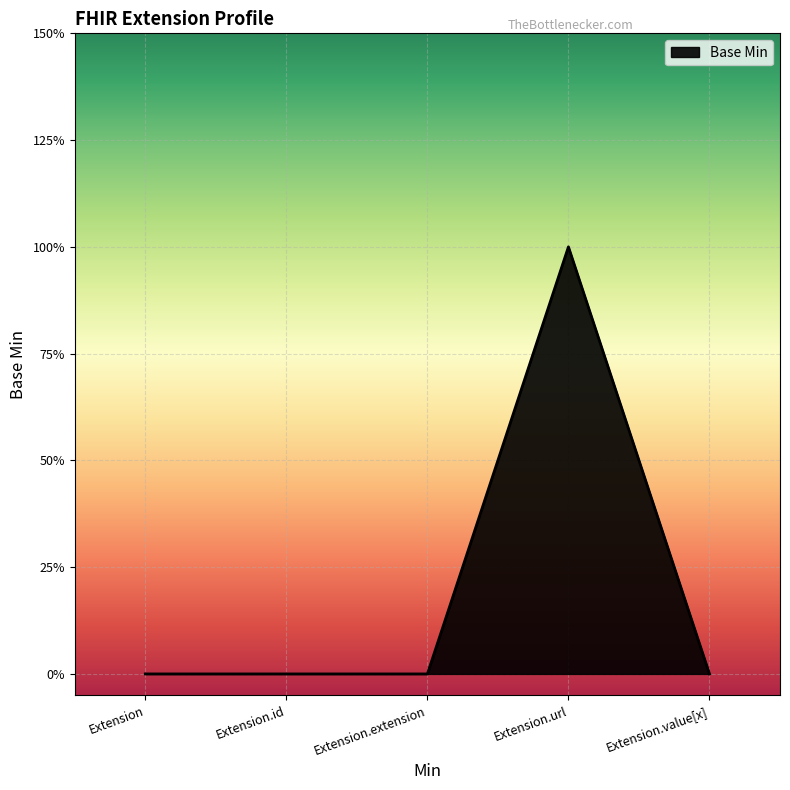

Does the chart have visible grid lines?

Yes